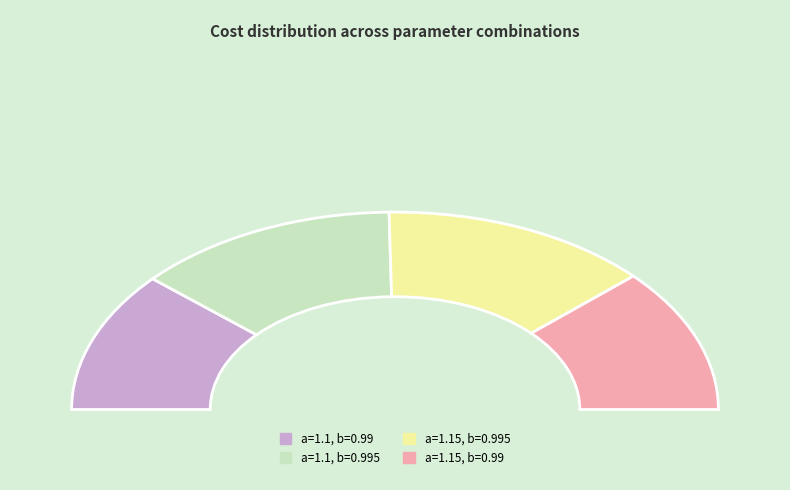

What is the total percentage of a=1.1, b=0.995 and a=1.15, b=0.995?

53.3%